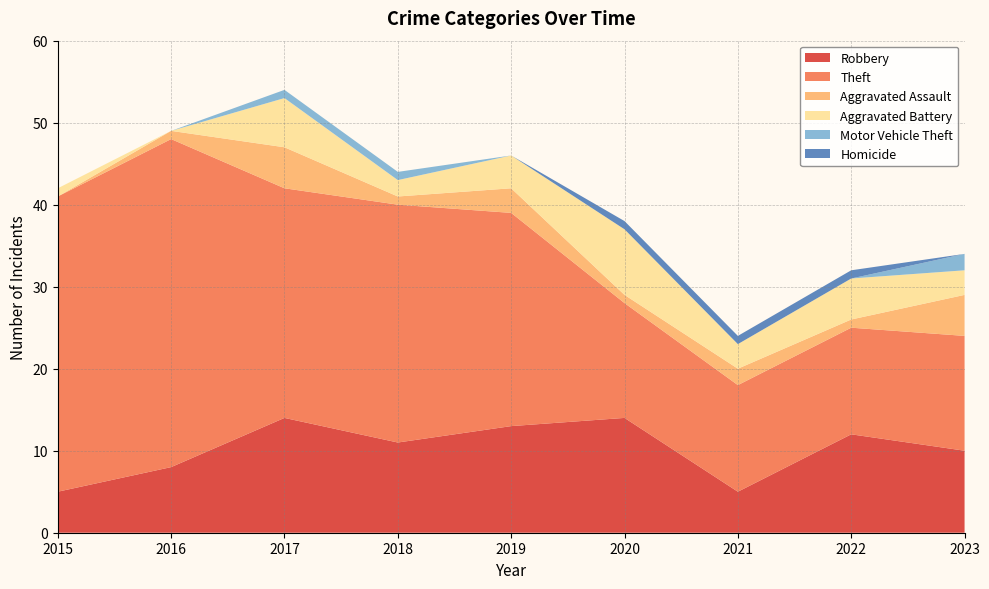

Reading left to right, what are all the values shown in this chart?

Robbery: 5	8	14	11	13	14	5	12	10
Theft: 36	40	28	29	26	14	13	13	14
Aggravated Assault: 0	1	5	1	3	1	2	1	5
Aggravated Battery: 1	0	6	2	4	8	3	5	3
Motor Vehicle Theft: 0	0	1	1	0	0	0	0	2
Homicide: 0	0	0	0	0	1	1	1	0